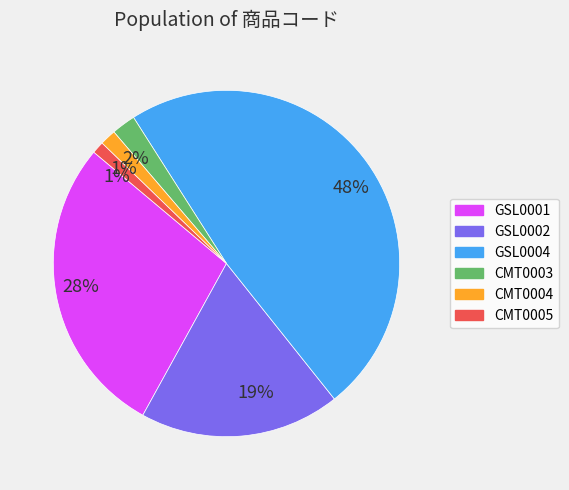

To the nearest percent, what is the difference between the largest and smallest slice percentages?

47%